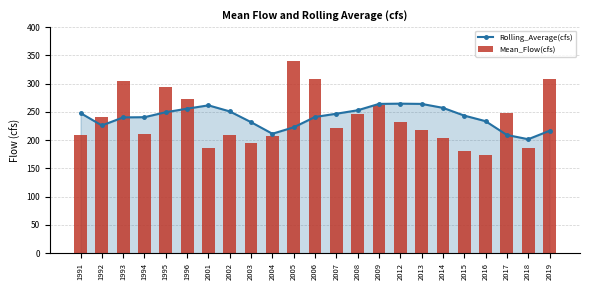

Which series has the largest total across all categories?

Rolling_Average(cfs)